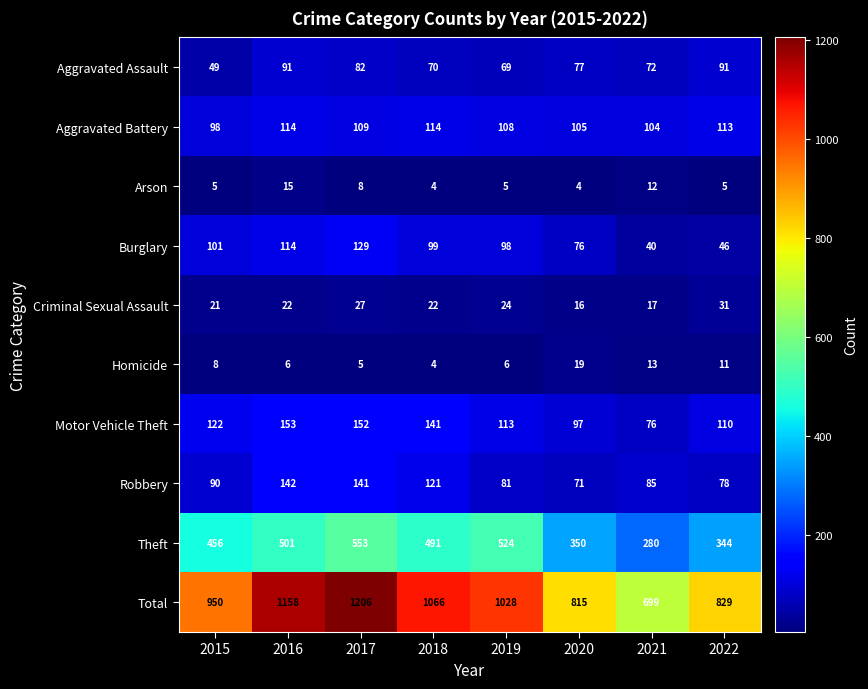

Which category has the highest value in the Robbery series?

2016